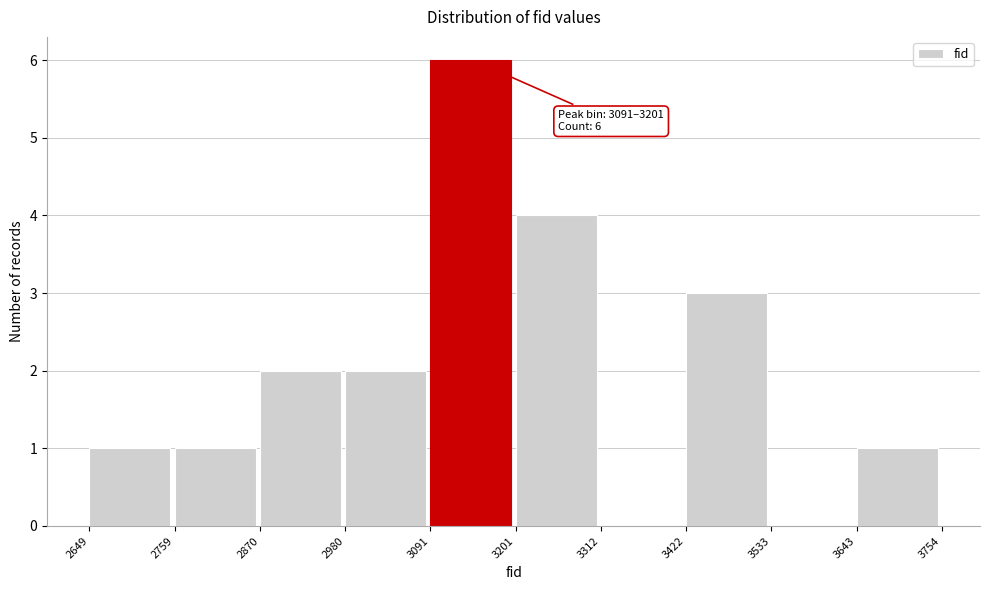

Over which range of the x-axis is the bar tallest?

3091 to 3201